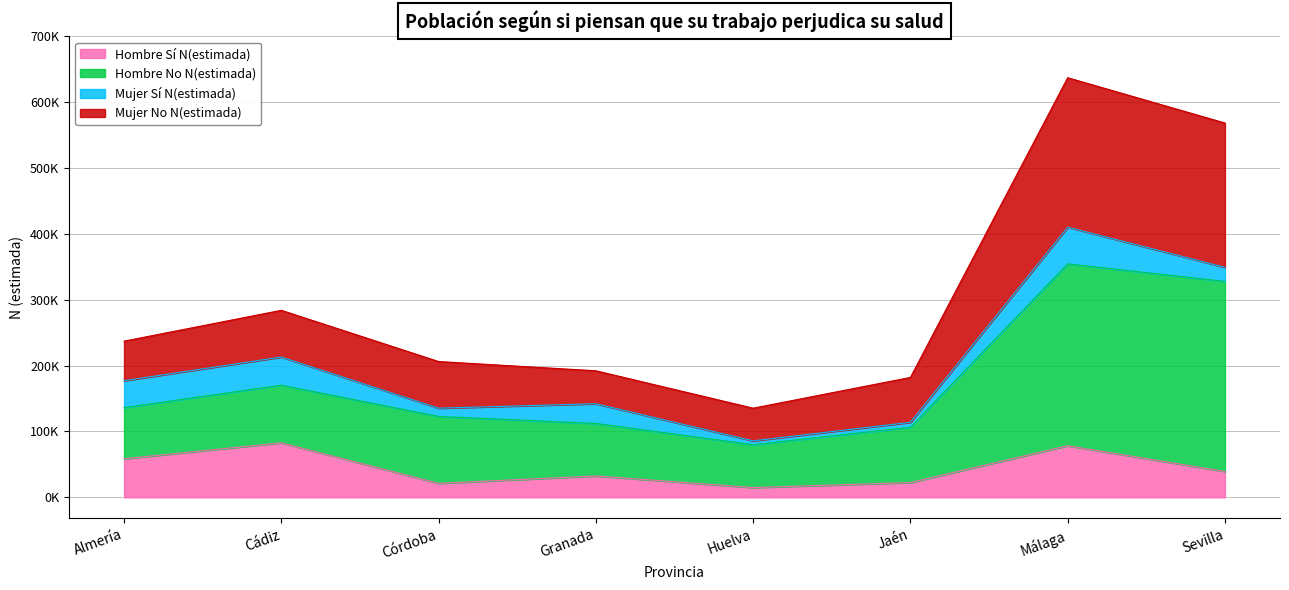

Read the Hombre Sí N(estimada) value at Almería.

58577